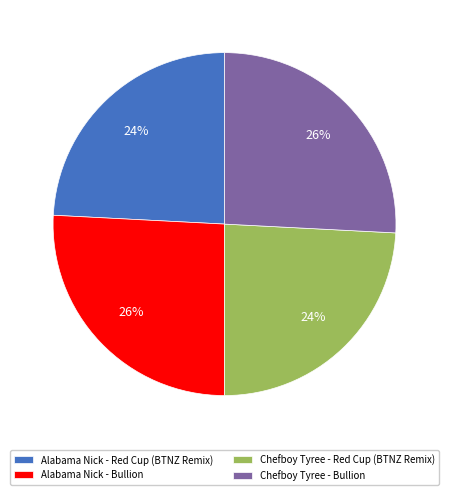

What is the ratio of the value at Alabama Nick - Bullion to the value at Chefboy Tyree - Red Cup (BTNZ Remix)?

1.1